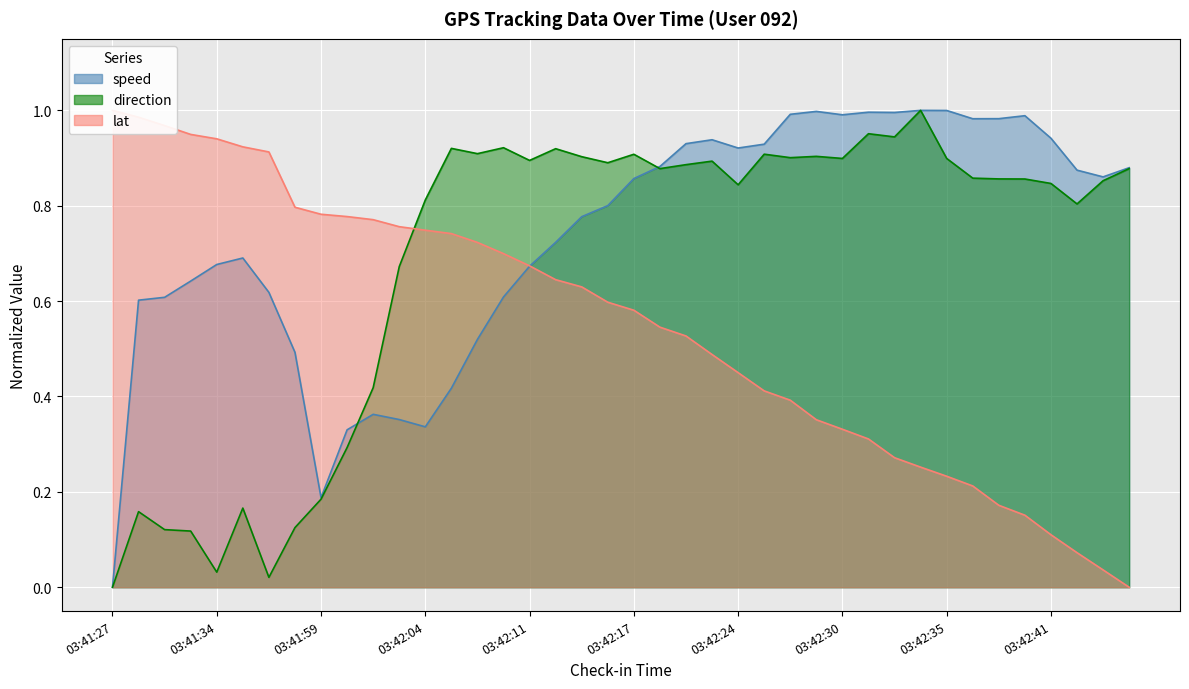

Reading left to right, extract all data points from this chart.

speed: 0.0	0.6	0.6	0.6	0.7	0.7	0.6	0.5	0.2	0.3	0.4	0.4	0.3	0.4	0.5	0.6	0.7	0.7	0.8	0.8	0.9	0.9	0.9	0.9	0.9	0.9	1.0	1.0	1.0	1.0	1.0	1.0	1.0	1.0	1.0	1.0	0.9	0.9	0.9	0.9
direction: 0.0	0.2	0.1	0.1	0.0	0.2	0.0	0.1	0.2	0.3	0.4	0.7	0.8	0.9	0.9	0.9	0.9	0.9	0.9	0.9	0.9	0.9	0.9	0.9	0.8	0.9	0.9	0.9	0.9	1.0	0.9	1.0	0.9	0.9	0.9	0.9	0.8	0.8	0.9	0.9
lat: 1.0	1.0	1.0	0.9	0.9	0.9	0.9	0.8	0.8	0.8	0.8	0.8	0.7	0.7	0.7	0.7	0.7	0.6	0.6	0.6	0.6	0.5	0.5	0.5	0.5	0.4	0.4	0.4	0.3	0.3	0.3	0.3	0.2	0.2	0.2	0.2	0.1	0.1	0.0	0.0